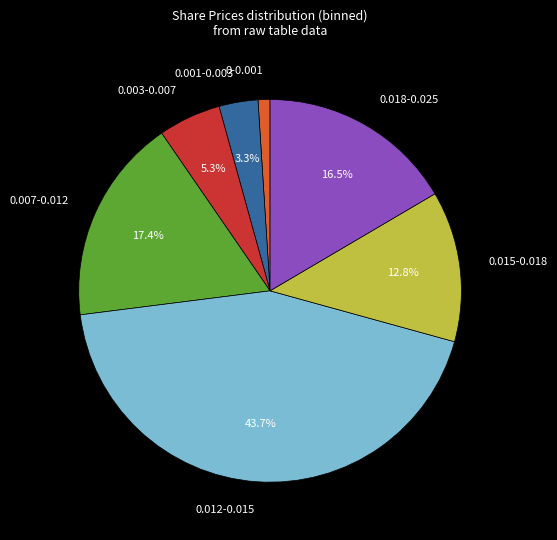

What is the smallest slice in the pie chart?

0-0.001